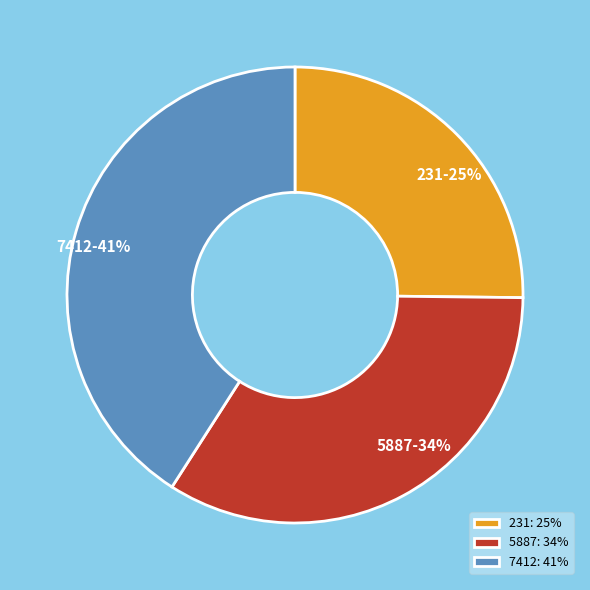

Rank the categories by value from lowest to highest.

231, 5887, 7412